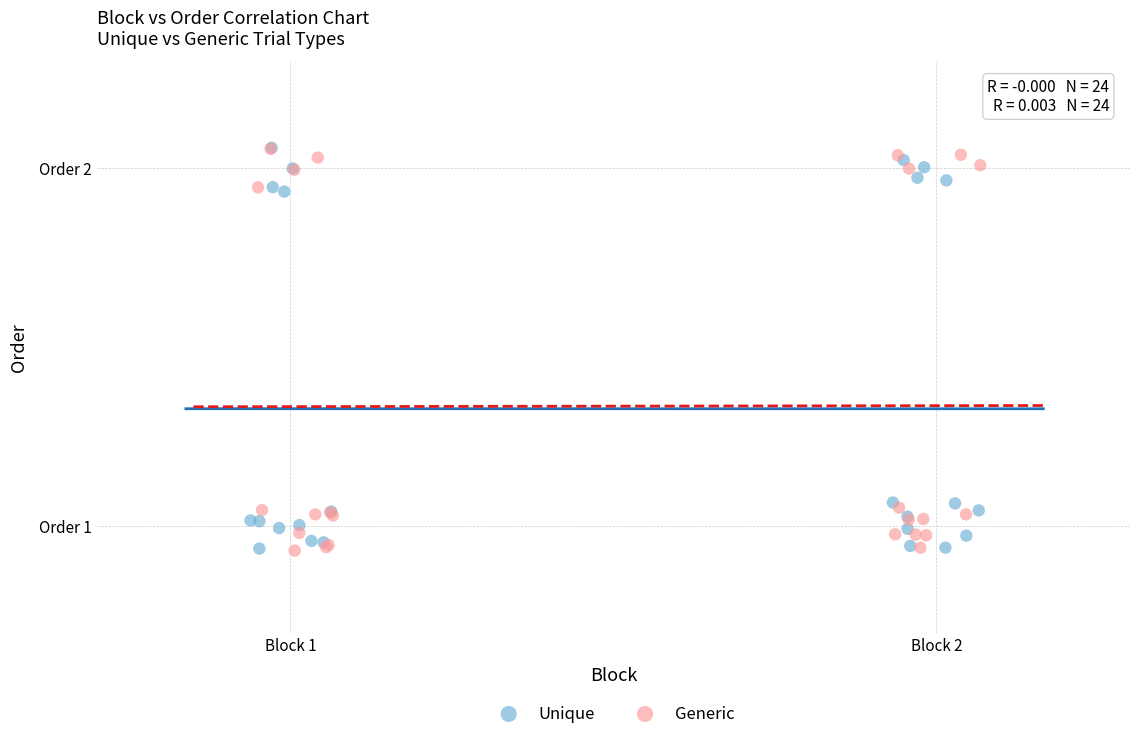

What are all the series names shown in the legend?

Unique, Generic